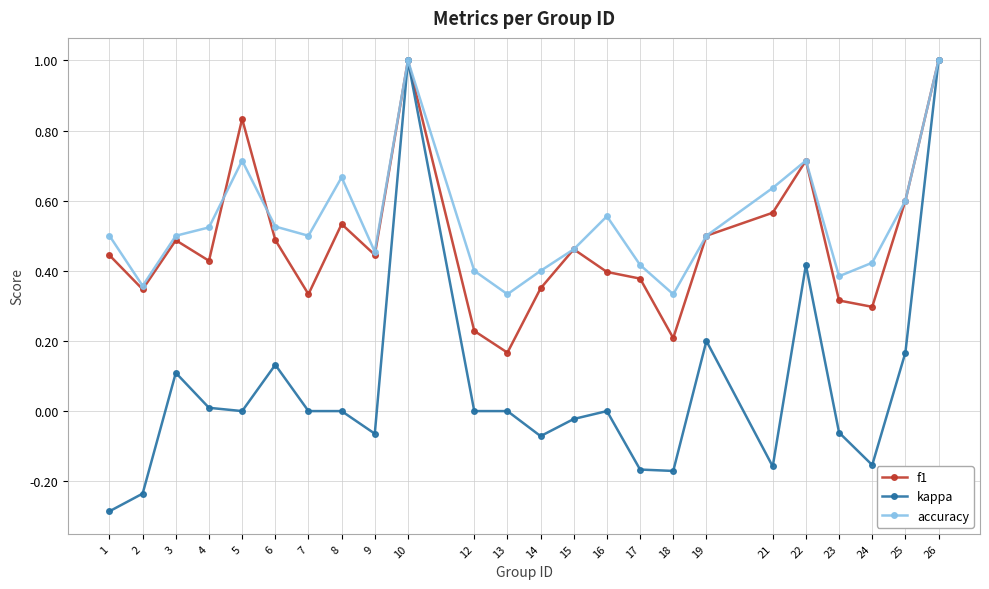

Which series has the largest range (max minus min)?

kappa